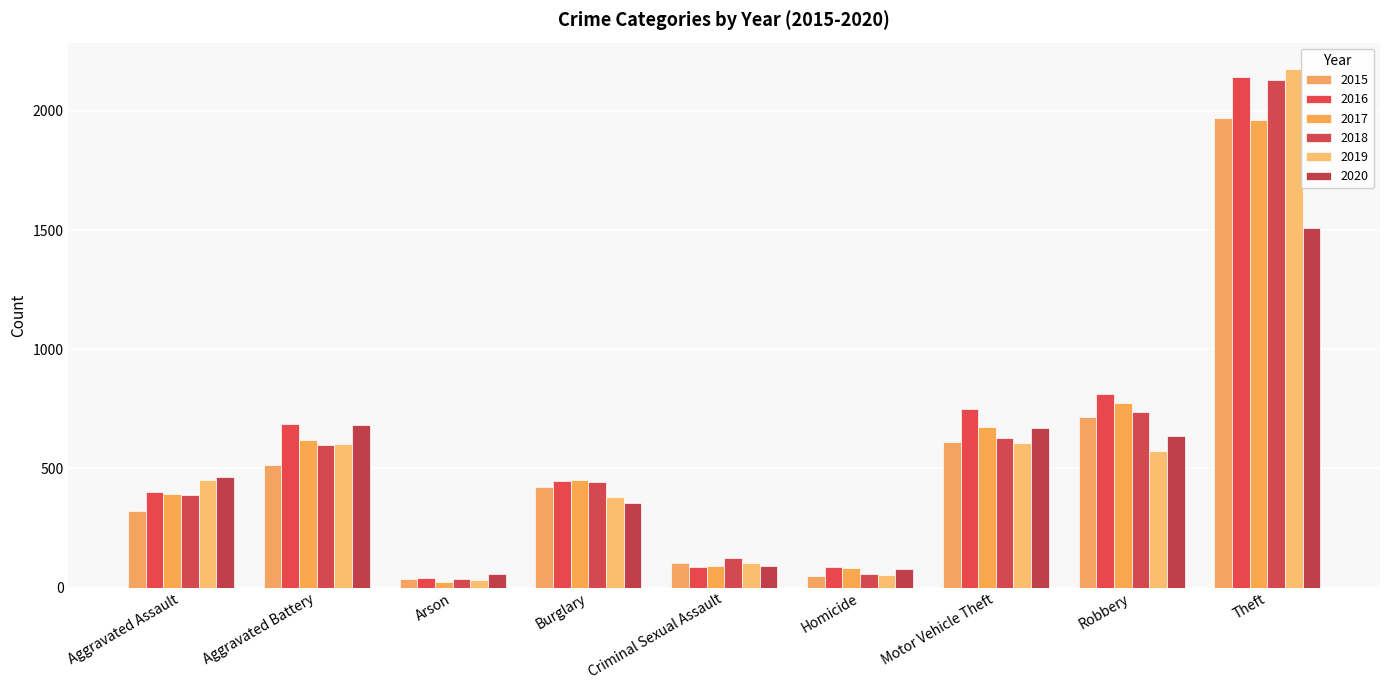

At how many categories does at least one series exceed 97?

7